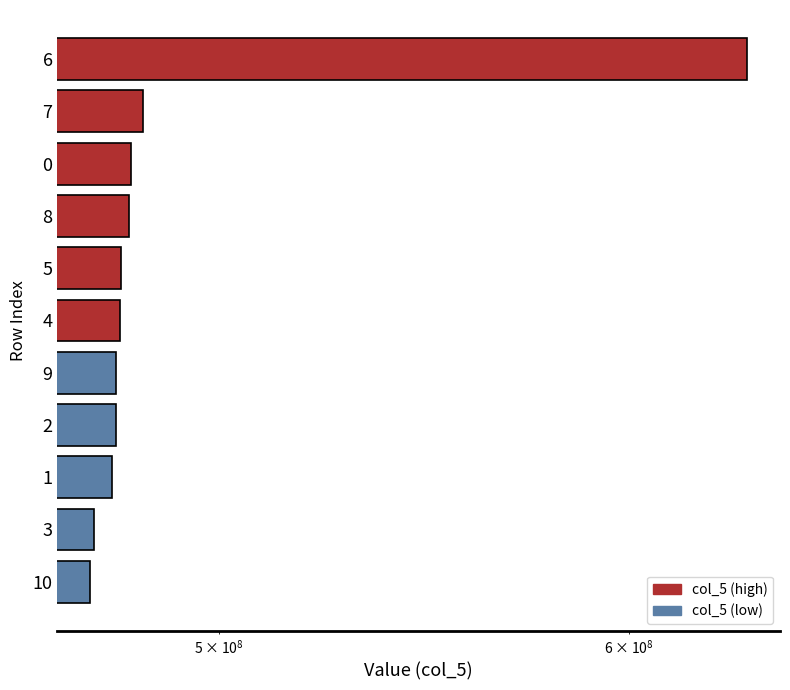

What is the difference between the maximum and second lowest values?

159389249